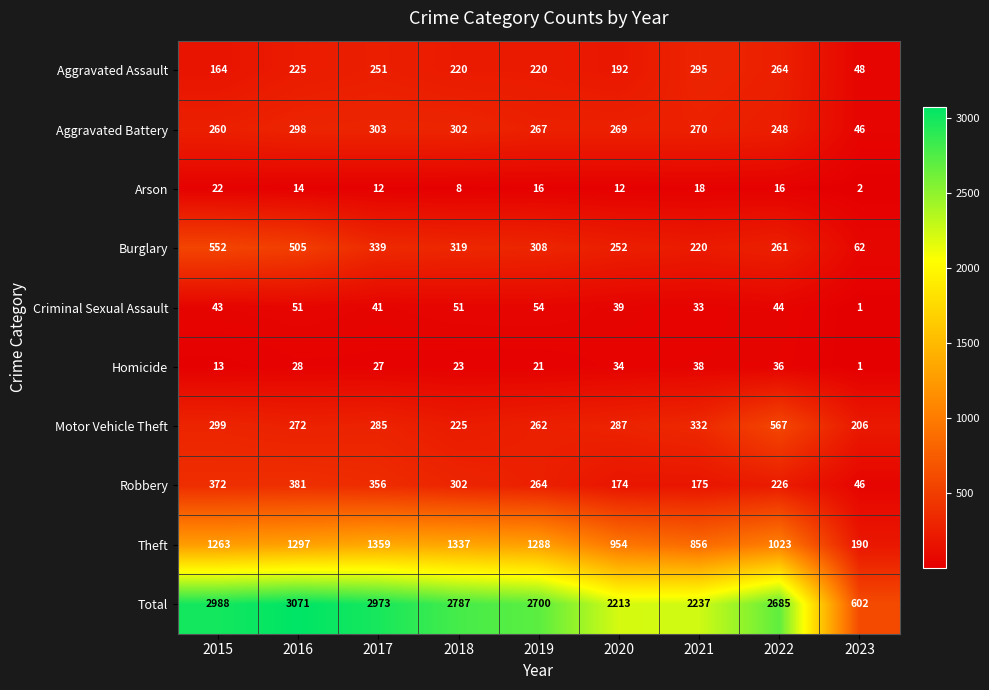

What is the sum of the Homicide values at 2023 and 2018?

24